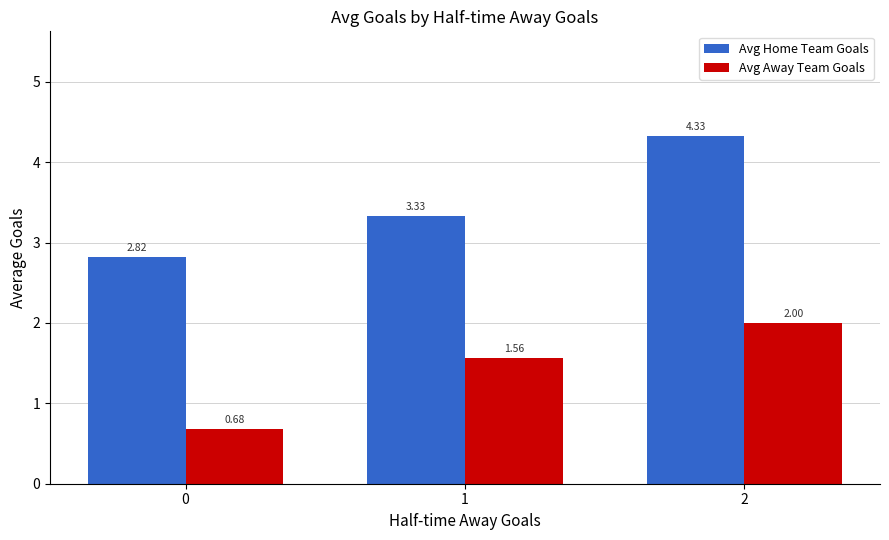

Between 0 and 1, which series saw the biggest shift?

Avg Away Team Goals